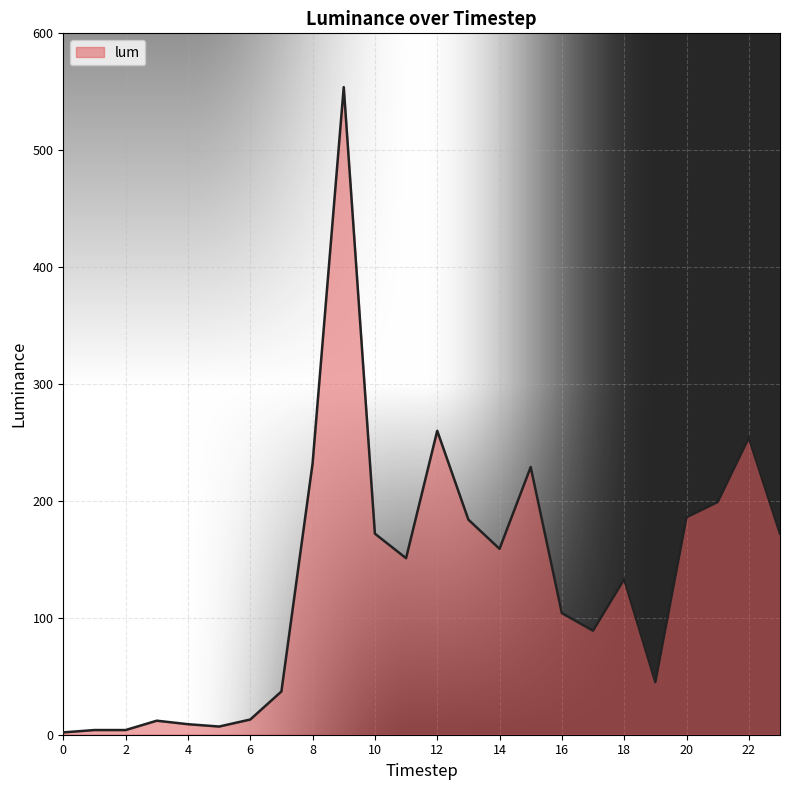

What is the difference between the maximum and minimum values?

552